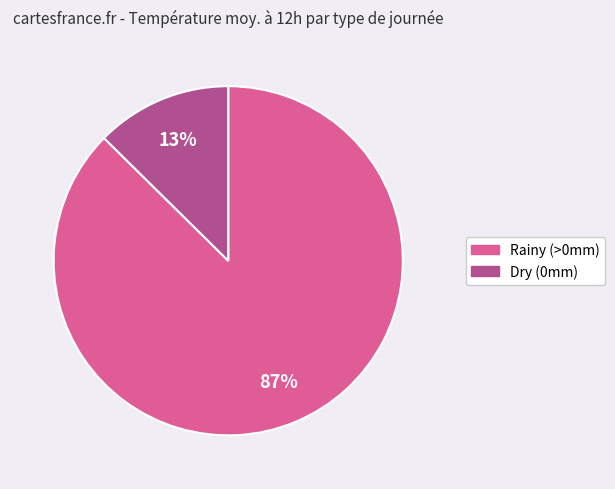

Does any single category account for the majority?

Yes